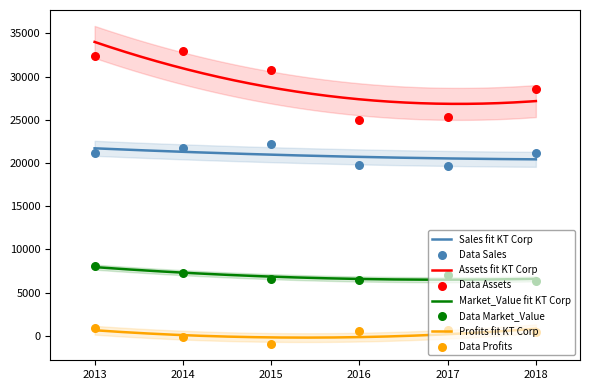

Which series contains the highest Y value?

Assets